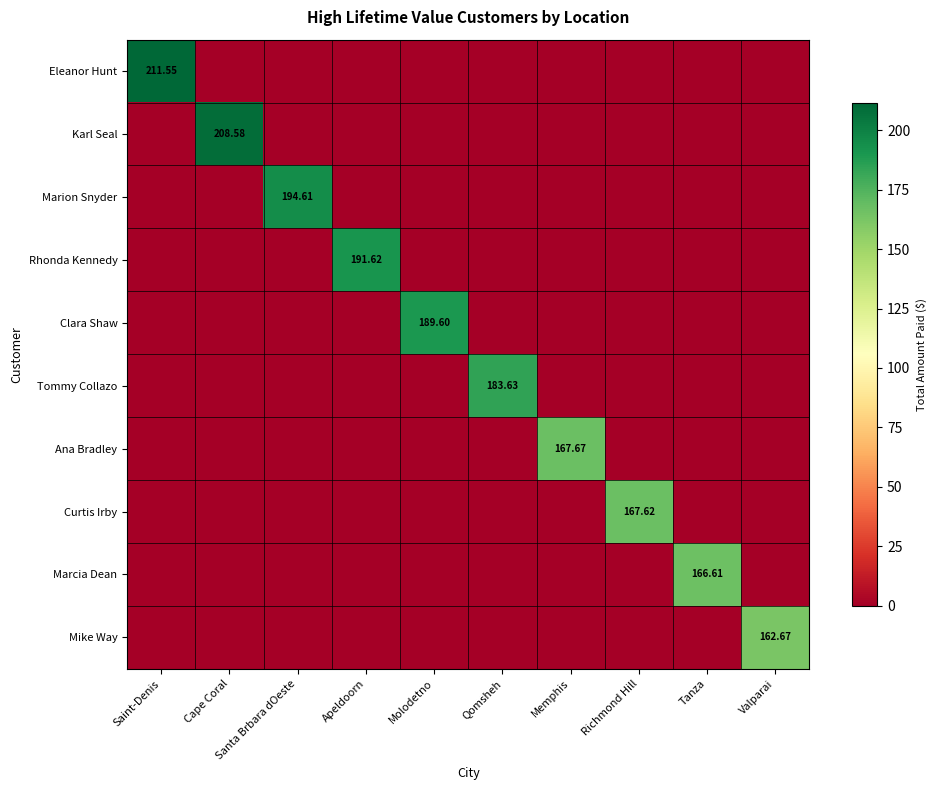

The Karl Seal series shows -106.7 at Tanza. True or false?

False